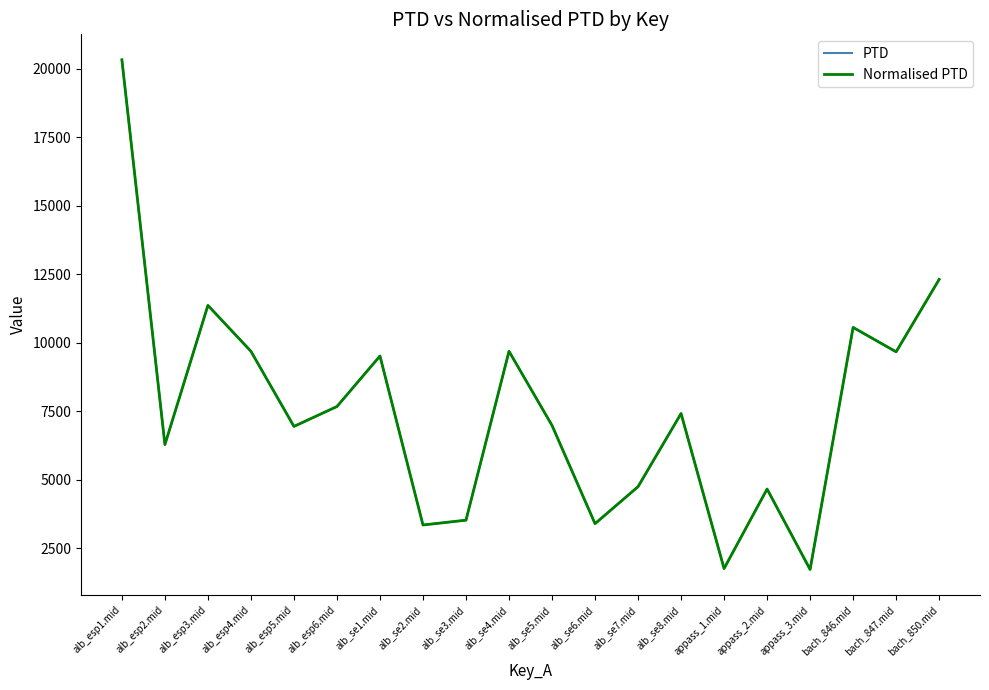

At which category does PTD reach its first local peak?

alb_esp3.mid